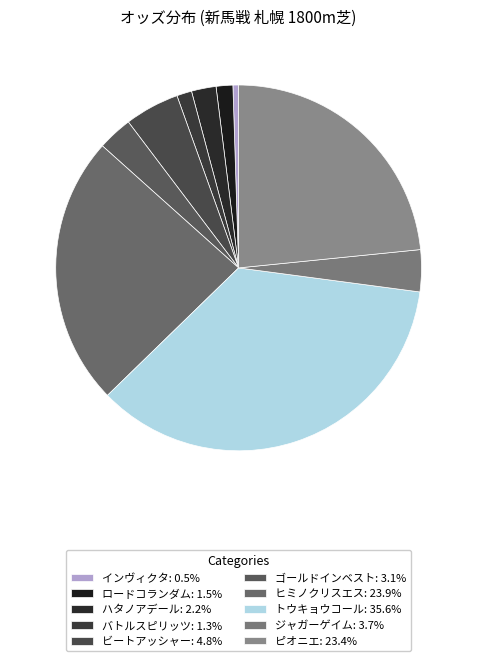

How many segments does this pie chart have?

10